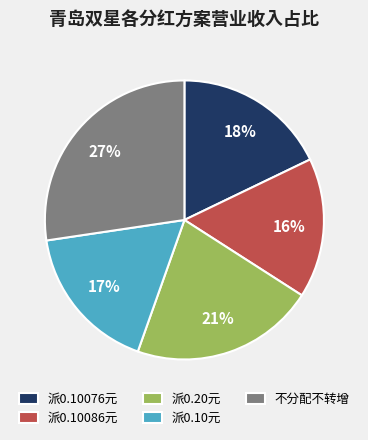

To the nearest percent, what percentage of the pie is 派0.10076元?

18%